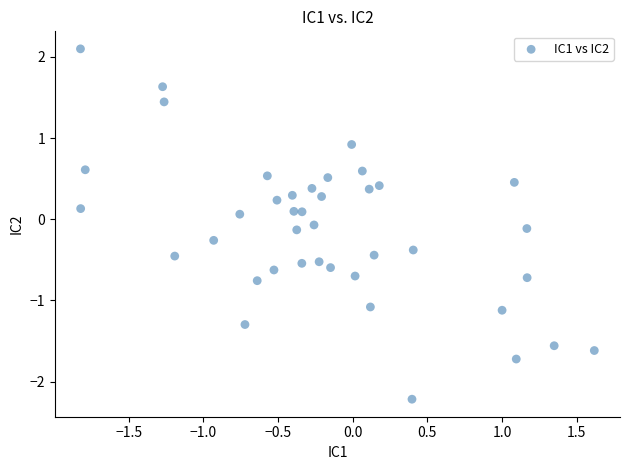

What is the range of Y values (max minus min)?

4.3